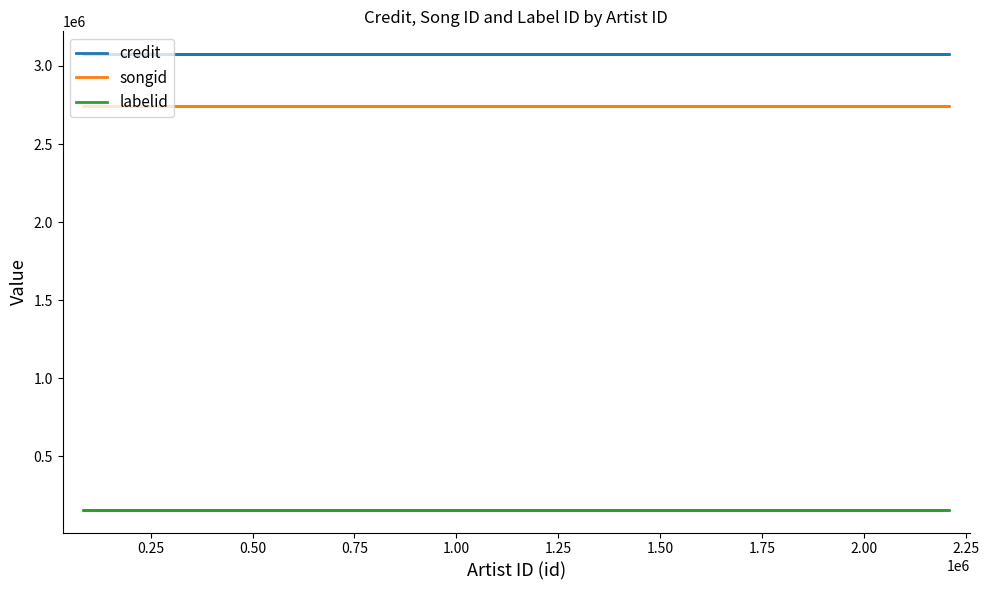

Is it true that labelid equals 282478 at 1.75?

False